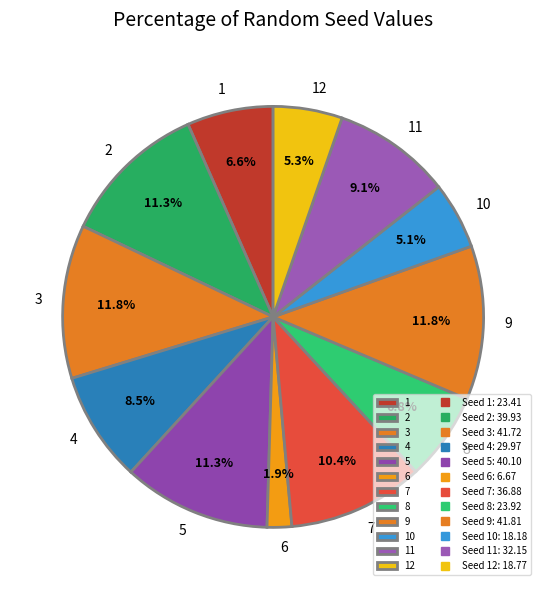

Does 8 represent more than half of the total?

No